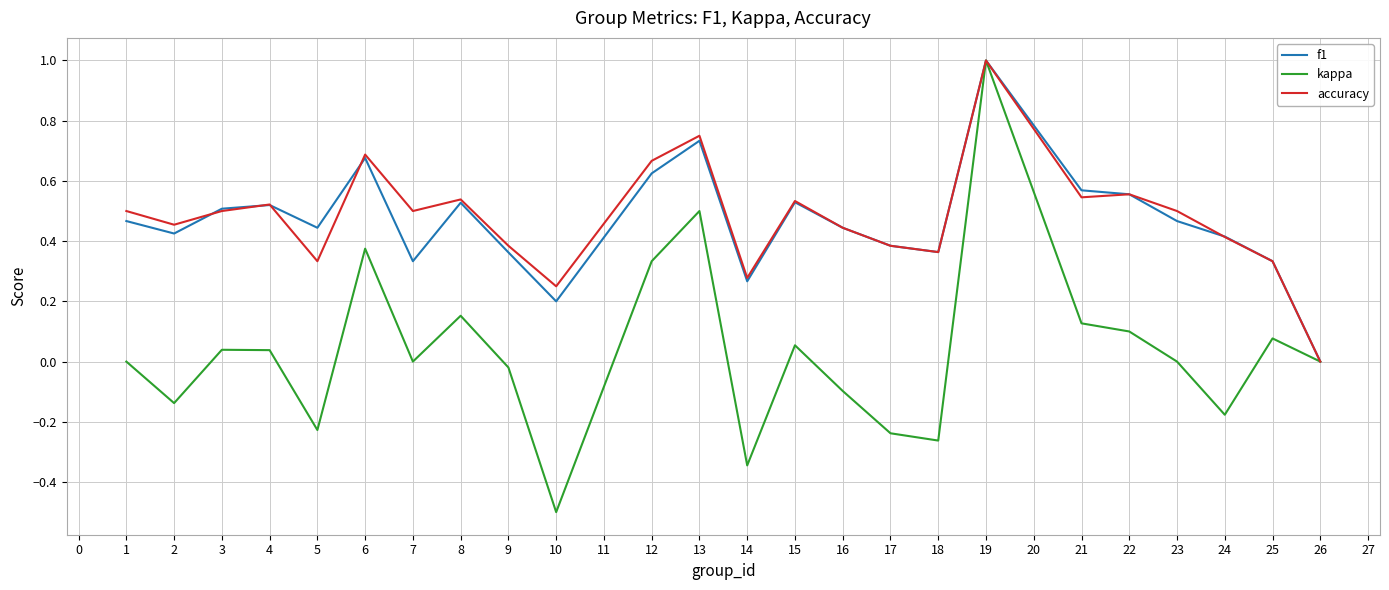

The value of kappa at 18 is -0.4. True or false?

False